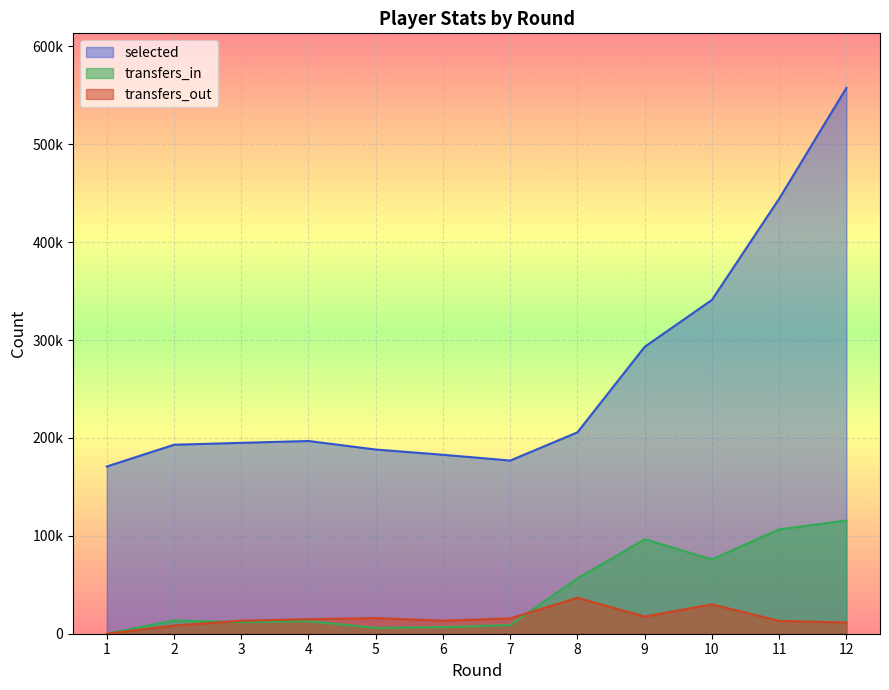

Between which two adjacent categories do transfers_out and transfers_in first intersect?

2 and 3